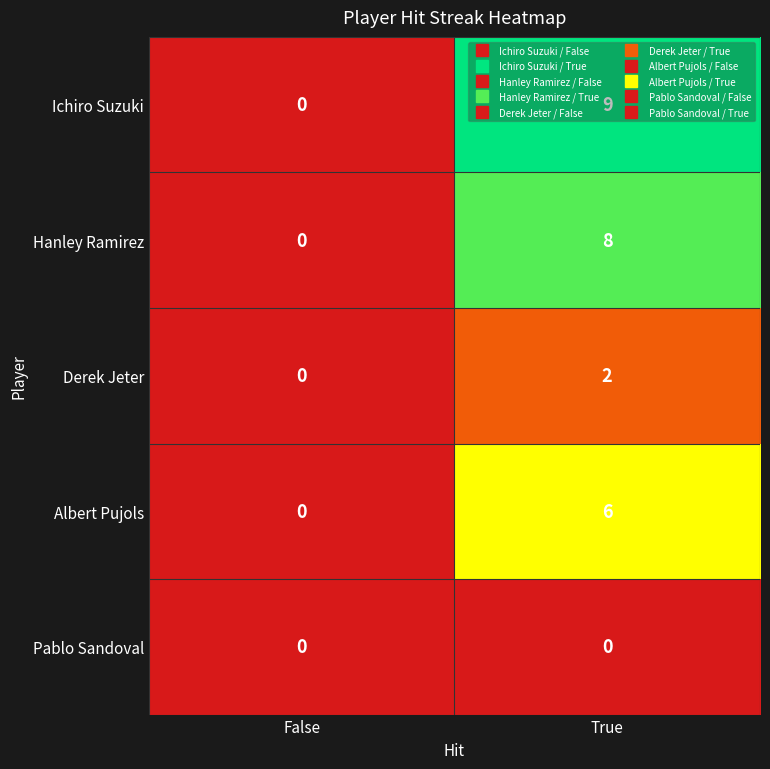

Where is Albert Pujols nearest to the value 3?

False